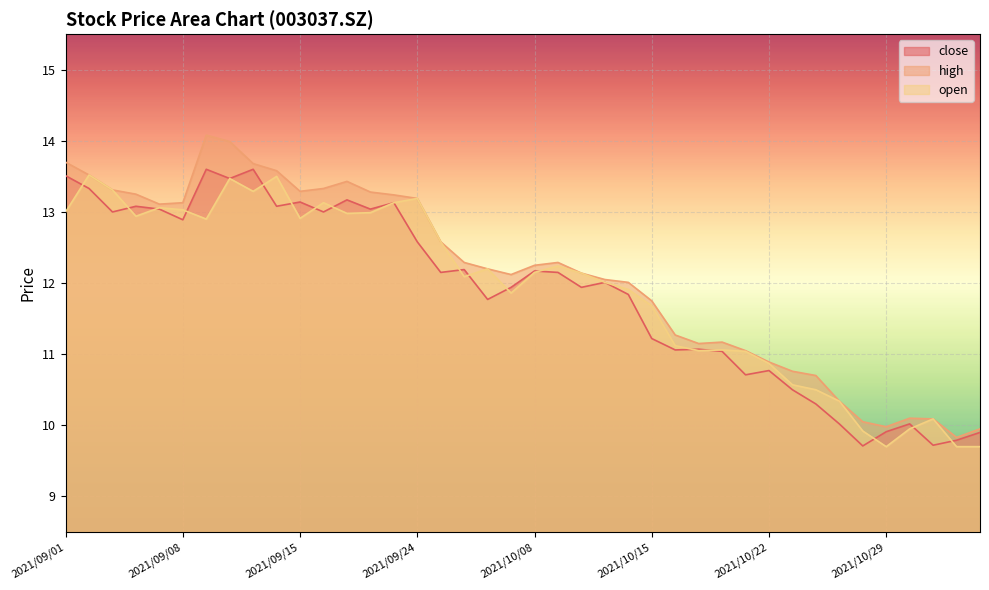

List the series in order of their overall mean, lowest first.

close, open, high